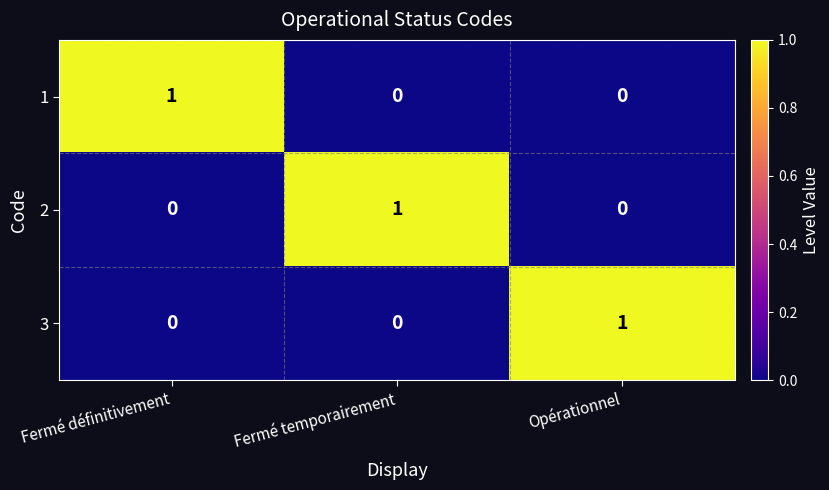

Is it true that 1 equals 1 at Opérationnel?

False